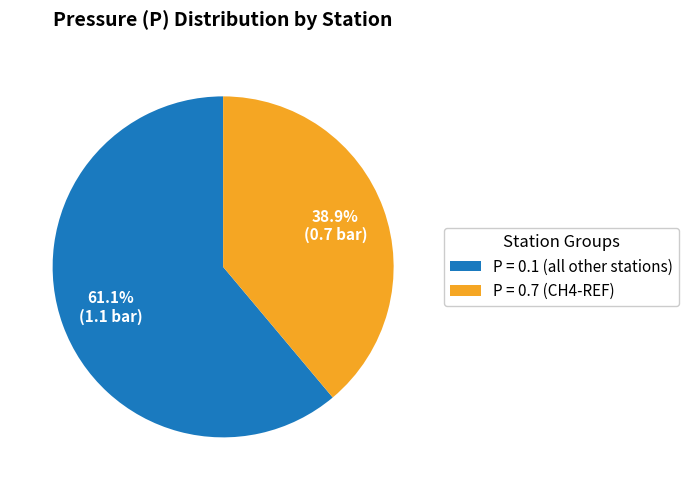

What is the largest slice in the pie chart?

P = 0.1 (all other stations)